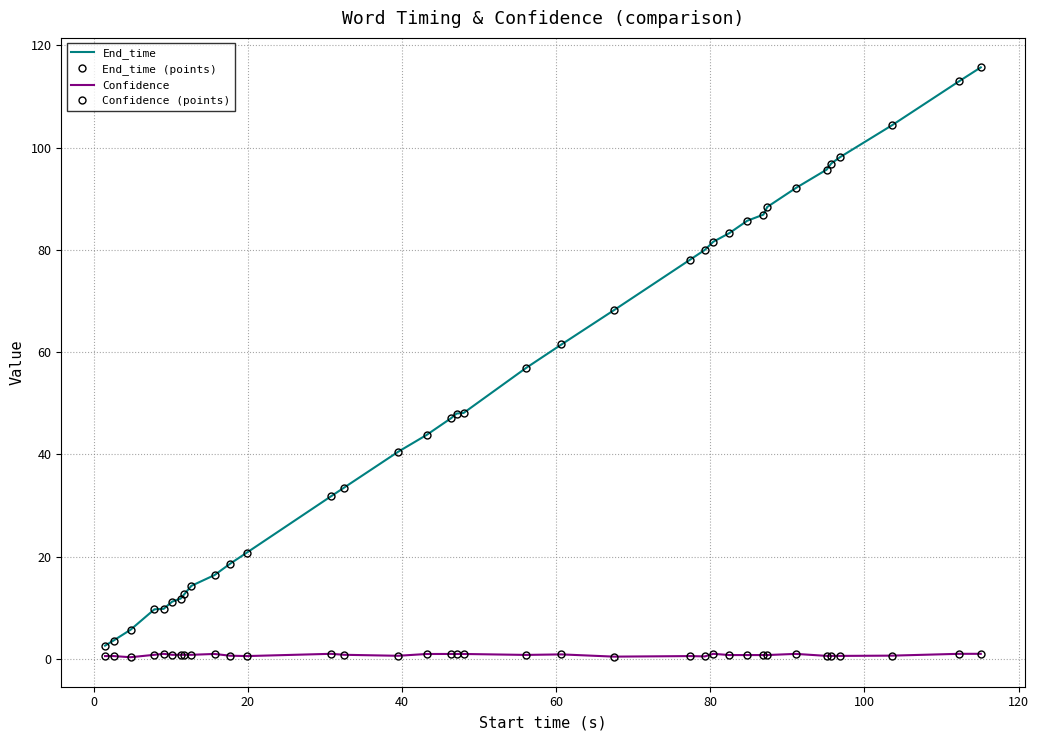

What is the difference between the second highest and second lowest values in the Confidence (points) series?

0.5